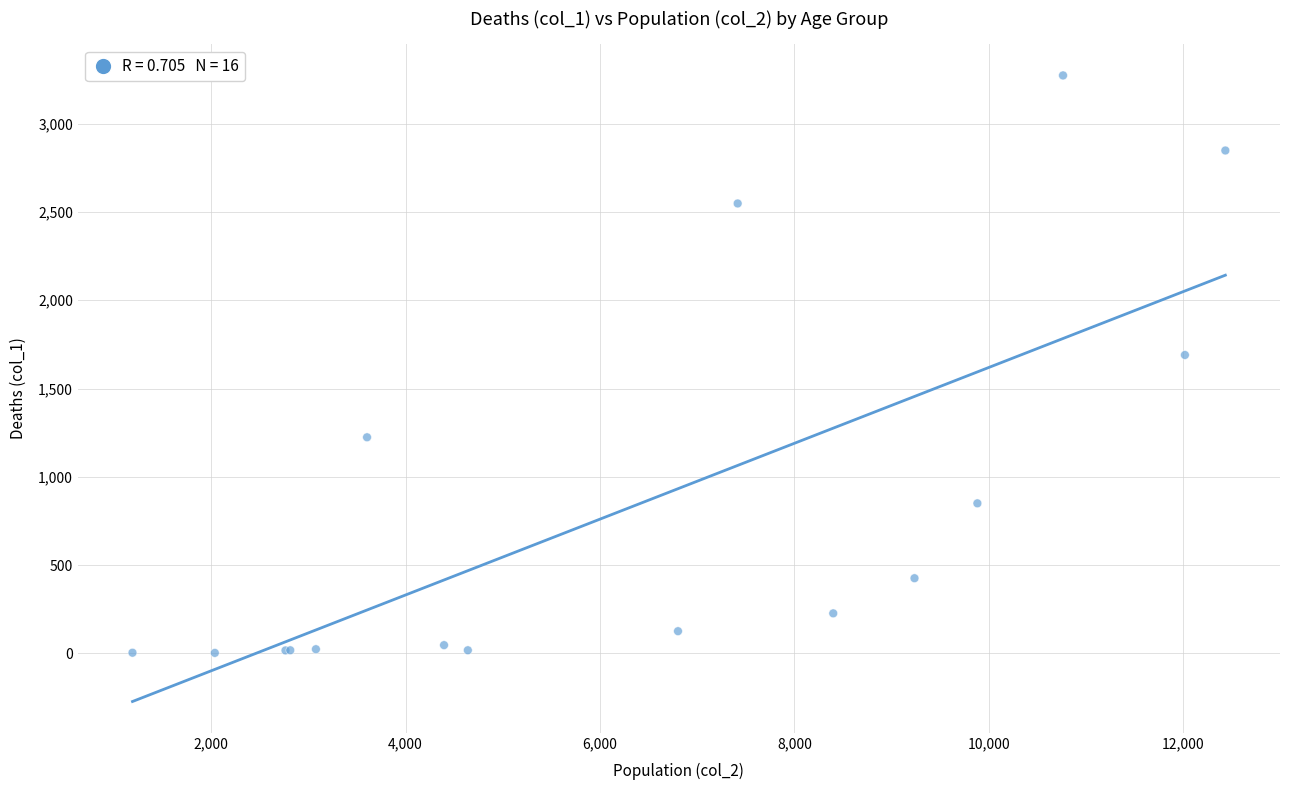

What Y value in the scatter plot is closest to 1638?

1690